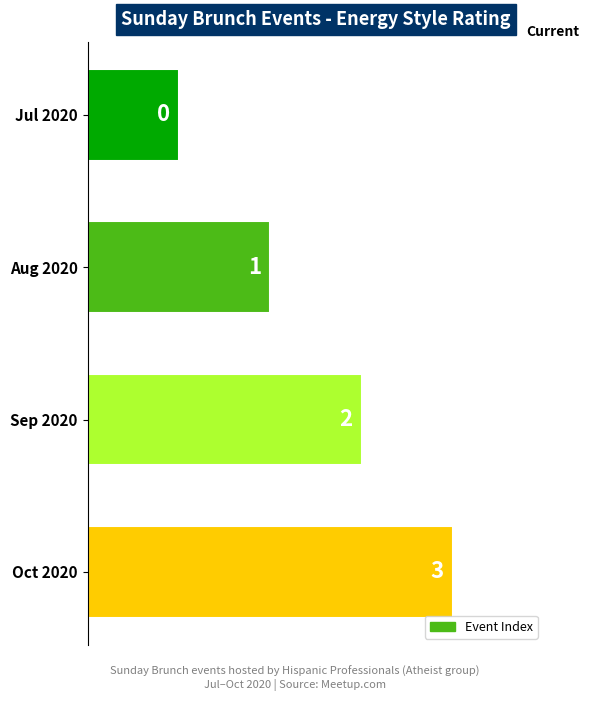

How many values are between 2 and 4?

3